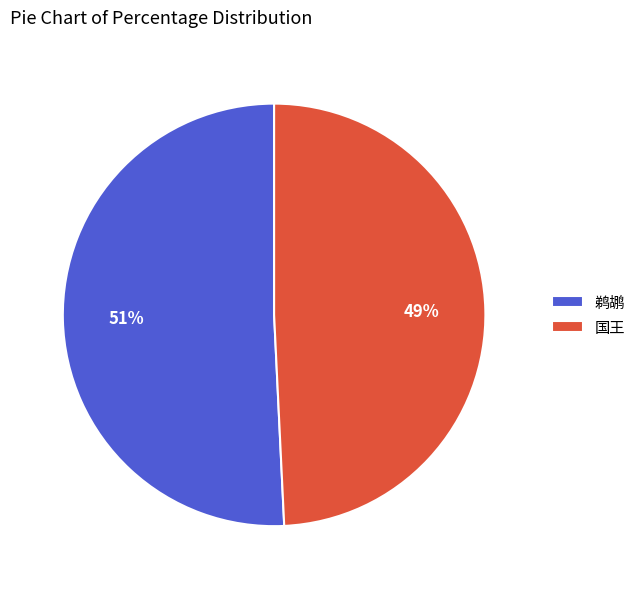

The 鹈鹕 slice represents 57% of the pie. True or false?

False